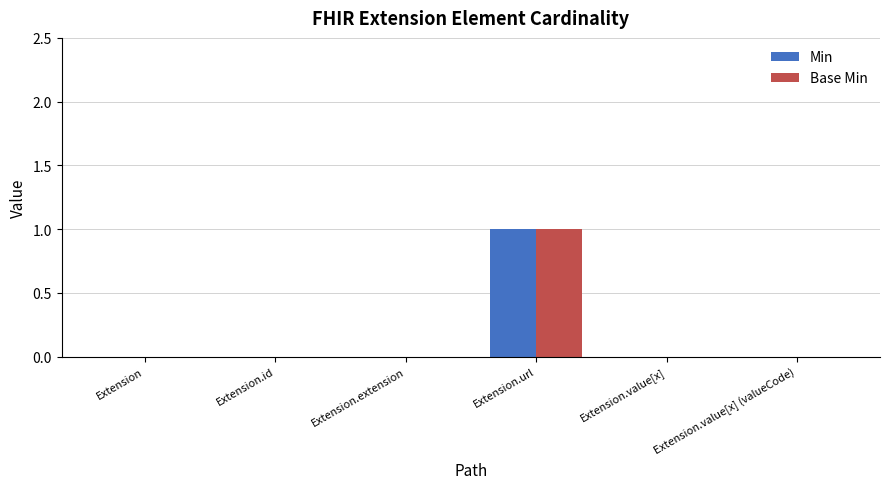

At which category is the sum across all series the highest?

Extension.url